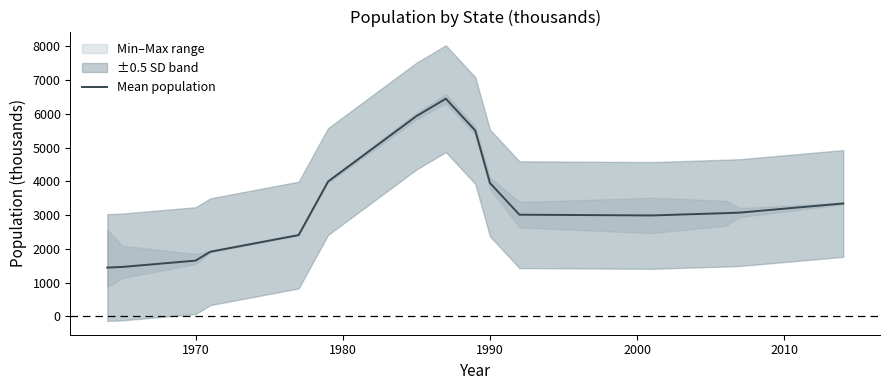

What is the highest value of the Mean population series?

6448.2